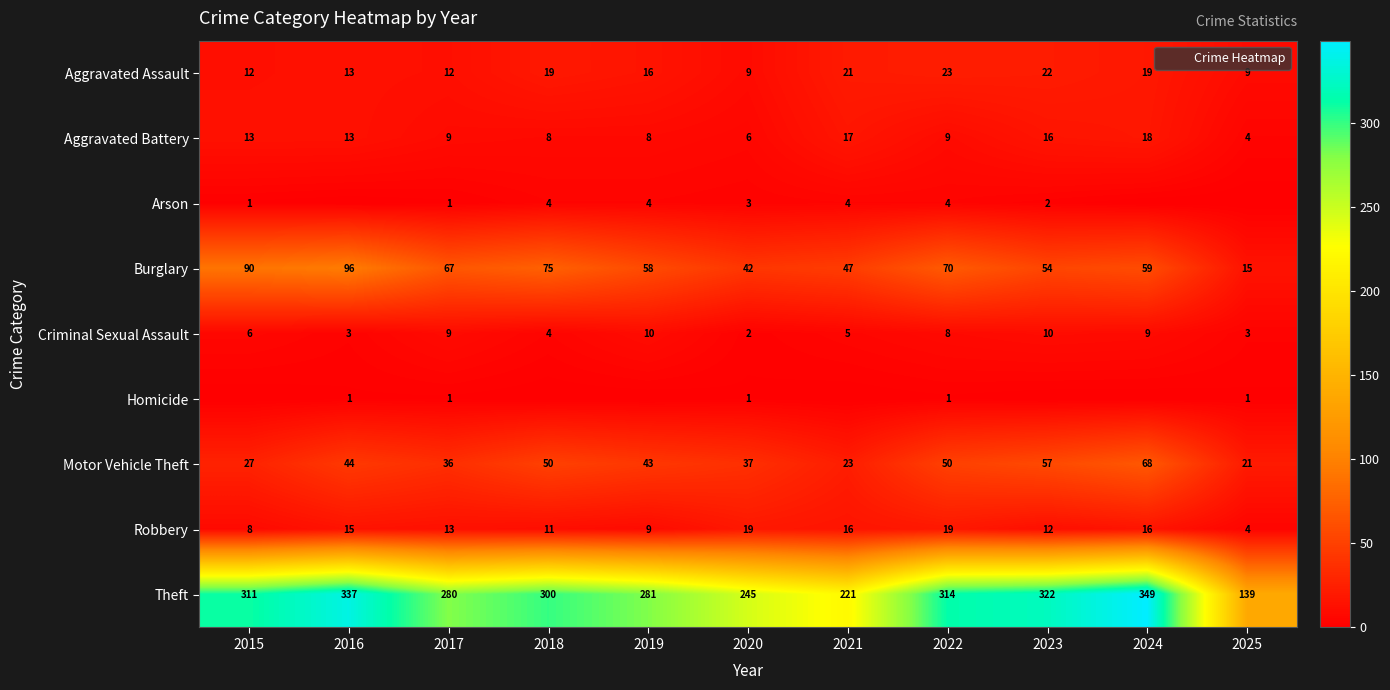

The Homicide series shows 1 at 2020. True or false?

False